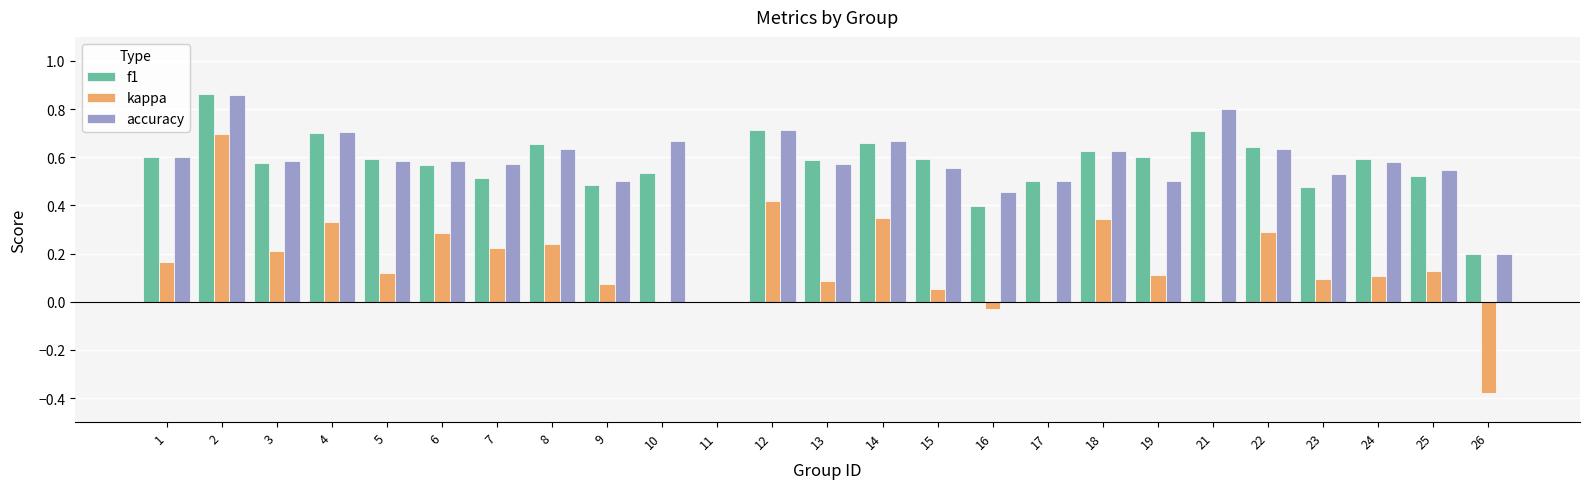

Between 13 and 26, which series saw the biggest shift?

kappa